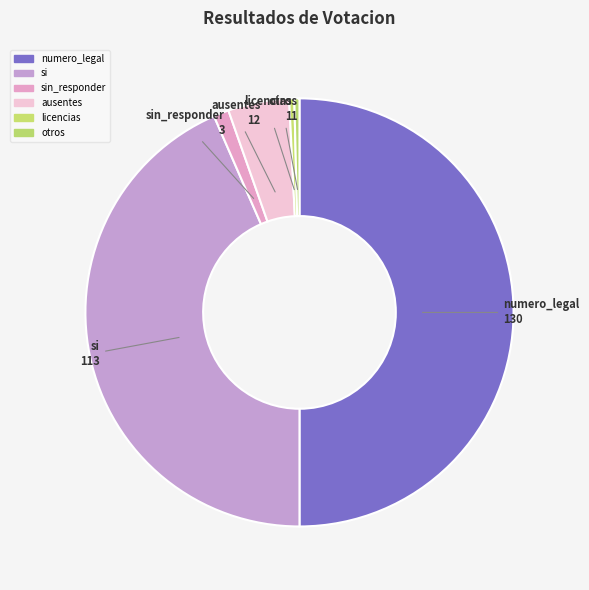

How many segments does this pie chart have?

6